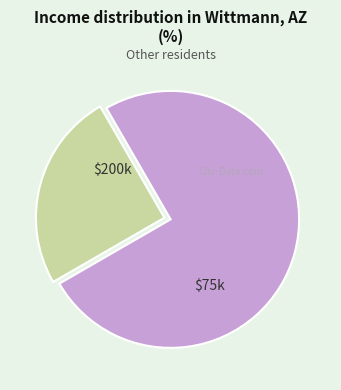

How many slices are in this pie chart?

2